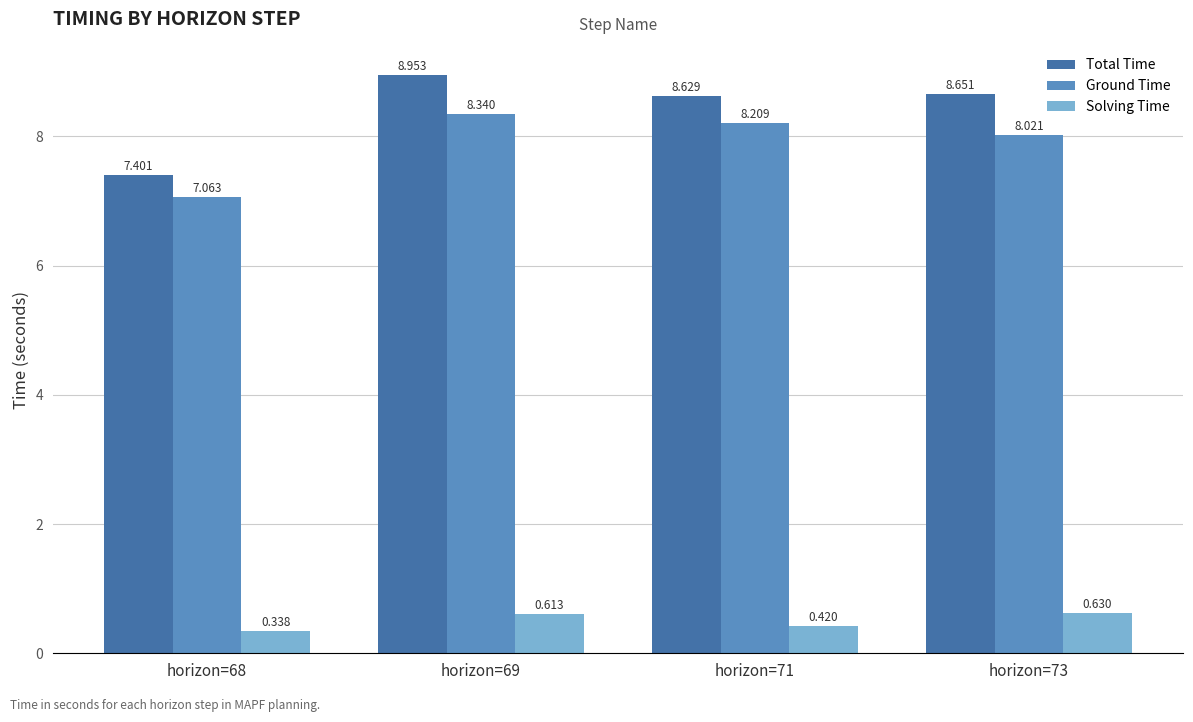

Which series changed the most between horizon=69 and horizon=73?

Ground Time